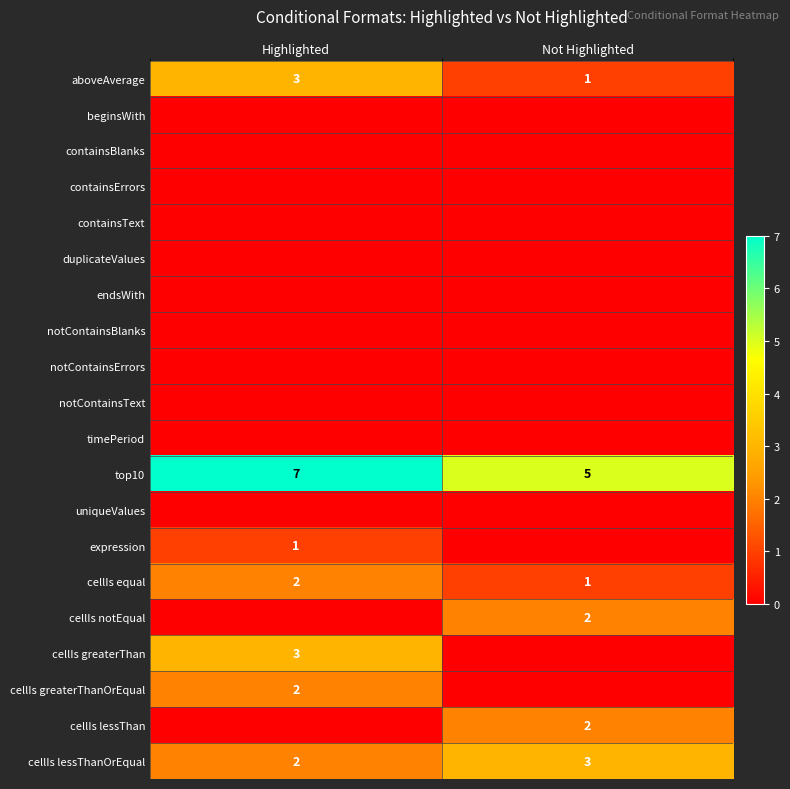

Which label corresponds to the largest value in the chart?

Highlighted